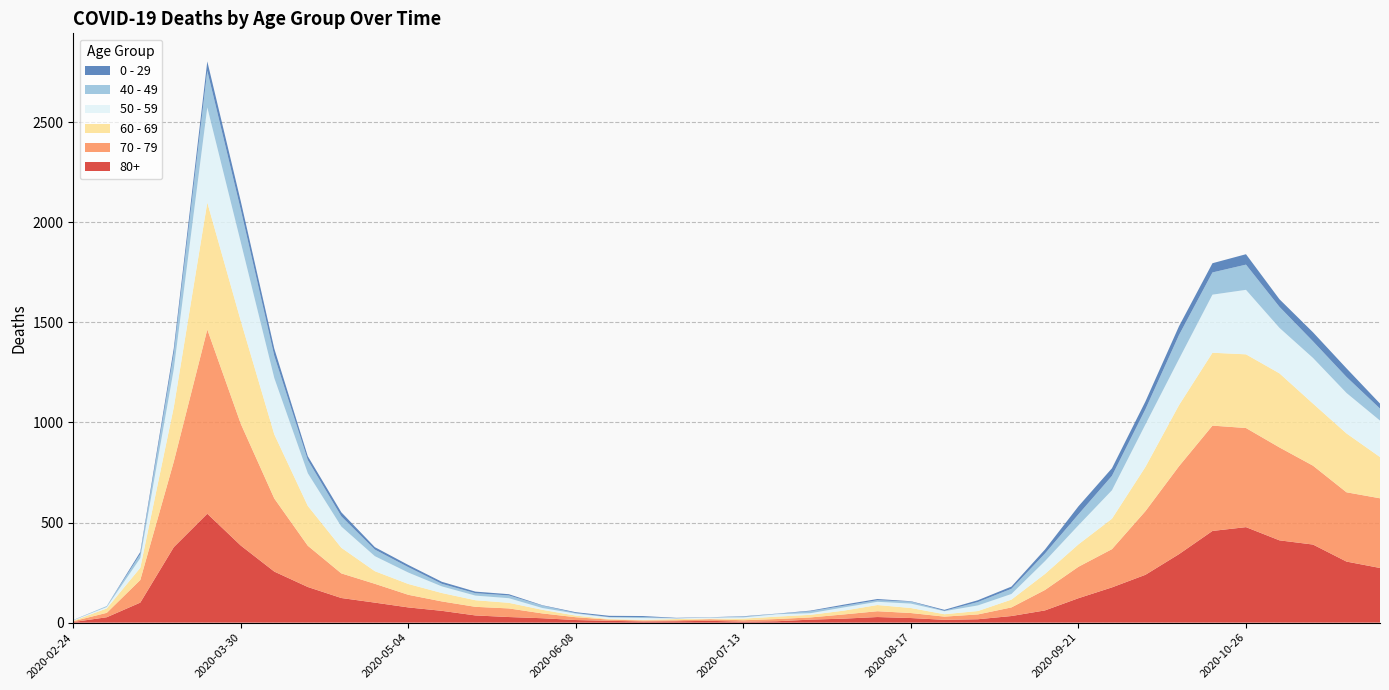

Reading left to right, what are all the values shown in this chart?

80+: 3	27	100	377	544	385	255	178	123	100	76	59	36	28	22	13	9	6	7	9	5	7	15	20	28	23	14	17	33	61	122	176	239	342	458	477	411	390	305	273
70 - 79: 4	22	113	427	920	608	365	206	123	94	63	47	43	43	24	14	6	5	5	8	7	11	11	21	29	25	16	24	43	102	157	191	318	439	526	495	464	394	346	348
60 - 69: 2	22	61	272	634	514	320	199	128	63	54	42	33	28	18	8	3	3	6	3	8	12	13	19	31	25	12	17	39	80	112	152	221	305	364	368	370	310	294	206
50 - 59: 3	7	48	190	475	392	281	163	106	75	57	33	23	23	9	10	8	9	3	5	6	12	8	16	16	22	15	28	28	64	95	142	212	230	290	322	227	228	202	182
40 - 49: 0	5	21	79	183	163	111	66	51	33	27	13	12	14	12	3	2	5	1	1	4	2	10	8	8	10	2	17	26	38	55	72	76	120	111	126	105	83	80	60
0 - 29: 1	0	10	25	47	42	36	19	20	12	11	10	8	6	2	4	6	5	2	1	2	1	3	6	6	2	5	9	11	20	40	38	39	44	46	52	38	45	43	25